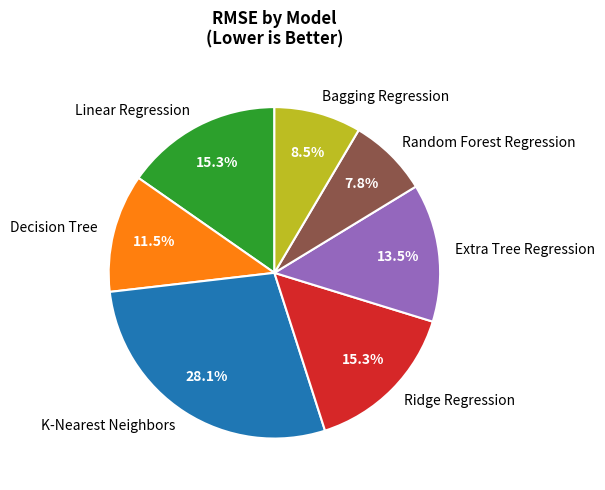

The Decision Tree slice represents 1% of the pie. True or false?

False